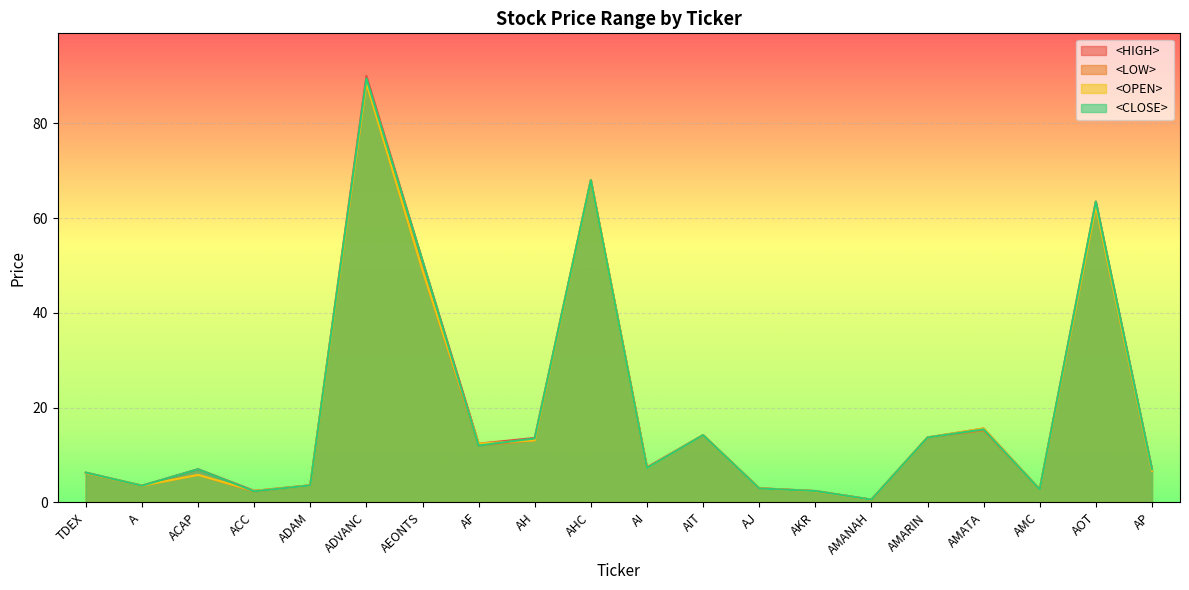

Reading left to right, extract all data points from this chart.

<HIGH>: TDEX=6.3	A=3.5	ACAP=7.0	ACC=2.4	ADAM=3.6	ADVANC=90.0	AEONTS=51.0	AF=12.4	AH=13.6	AHC=68.0	AI=7.4	AIT=14.2	AJ=3.0	AKR=2.4	AMANAH=0.6	AMARIN=13.7	AMATA=15.6	AMC=2.8	AOT=63.5	AP=7.0
<LOW>: TDEX=6.2	A=3.5	ACAP=5.8	ACC=2.3	ADAM=3.6	ADVANC=88.5	AEONTS=49.0	AF=12.0	AH=13.1	AHC=68.0	AI=7.2	AIT=14.2	AJ=2.9	AKR=2.4	AMANAH=0.6	AMARIN=13.7	AMATA=15.2	AMC=2.7	AOT=62.5	AP=6.7
<OPEN>: TDEX=6.2	A=3.5	ACAP=5.8	ACC=2.4	ADAM=3.6	ADVANC=88.5	AEONTS=49.0	AF=12.4	AH=13.1	AHC=68.0	AI=7.2	AIT=14.2	AJ=3.0	AKR=2.4	AMANAH=0.6	AMARIN=13.7	AMATA=15.6	AMC=2.7	AOT=62.5	AP=6.7
<CLOSE>: TDEX=6.3	A=3.5	ACAP=7.0	ACC=2.3	ADAM=3.6	ADVANC=89.5	AEONTS=51.0	AF=12.0	AH=13.5	AHC=68.0	AI=7.2	AIT=14.2	AJ=2.9	AKR=2.4	AMANAH=0.6	AMARIN=13.7	AMATA=15.4	AMC=2.7	AOT=63.5	AP=7.0